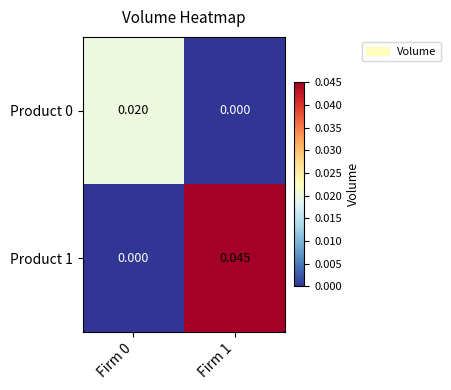

At which category is the sum across all series the highest?

Firm 1